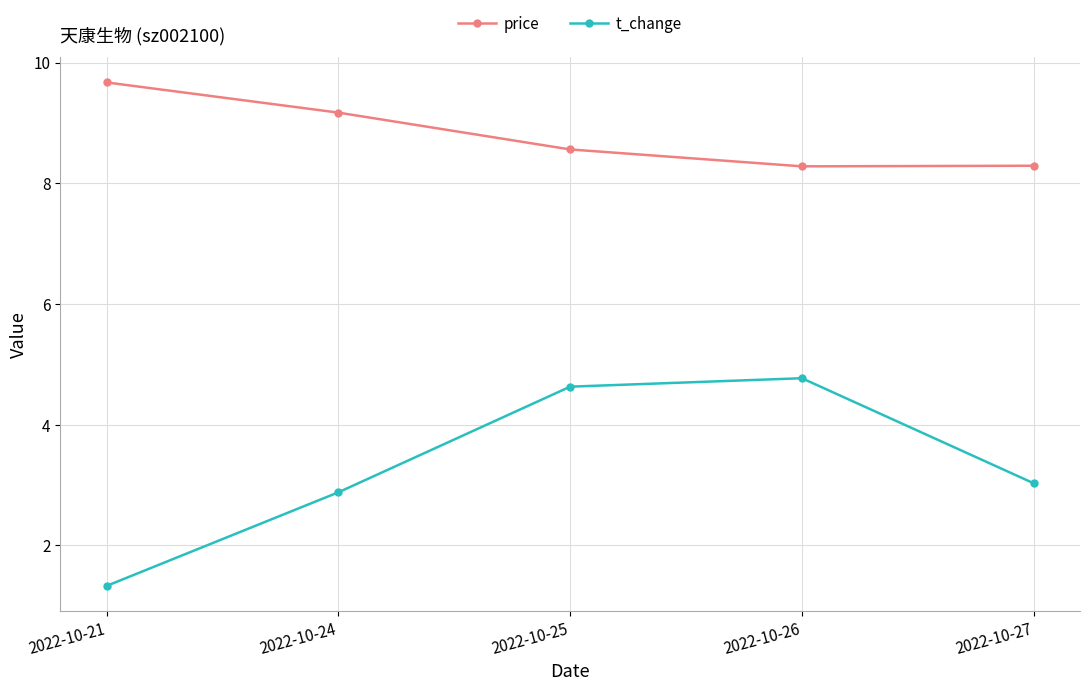

Between 2022-10-24 and 2022-10-26, which series saw the biggest shift?

t_change